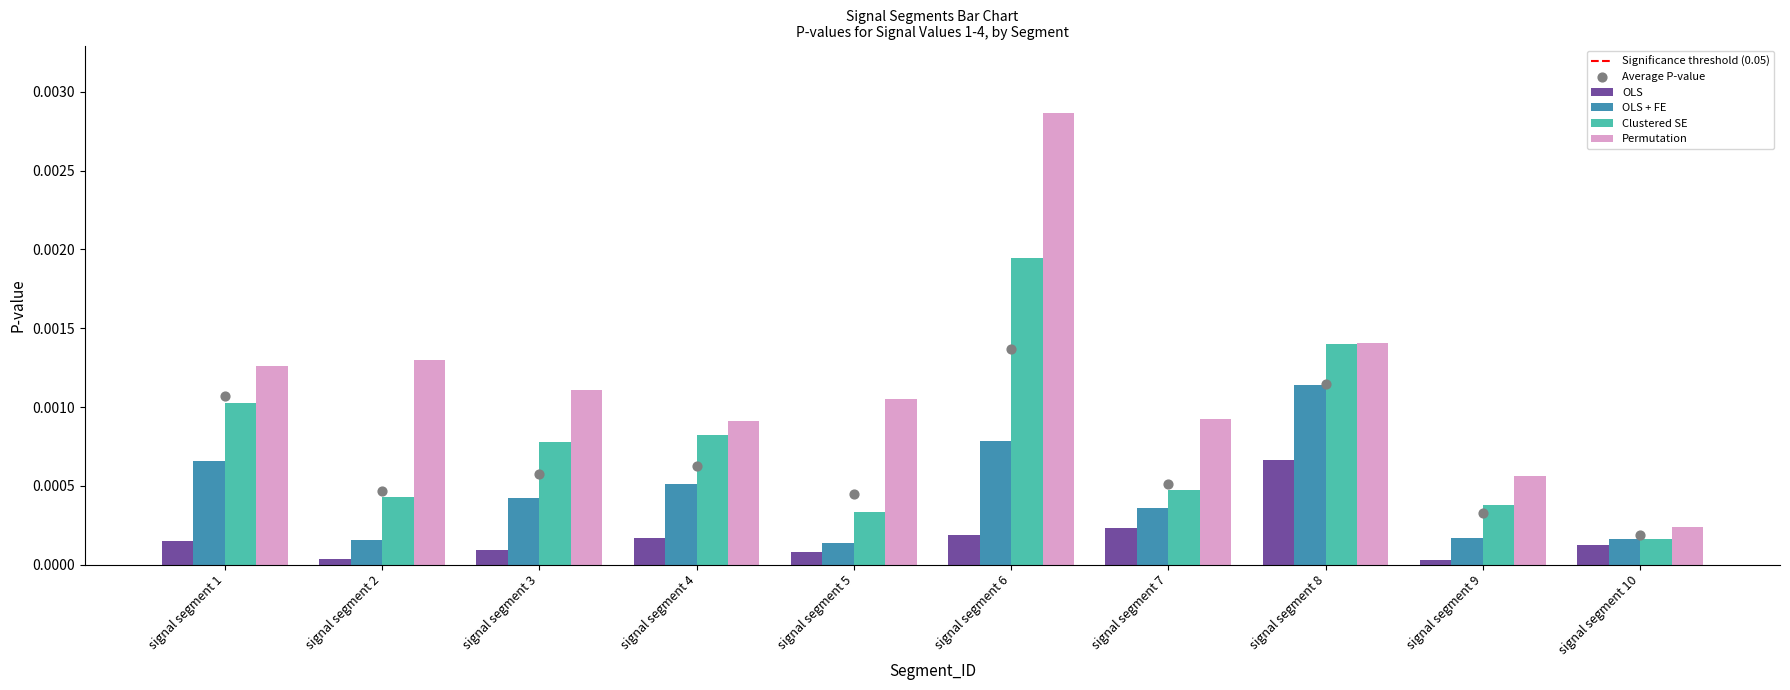

What are all the series names shown in the legend?

OLS, OLS + FE, Clustered SE, Permutation